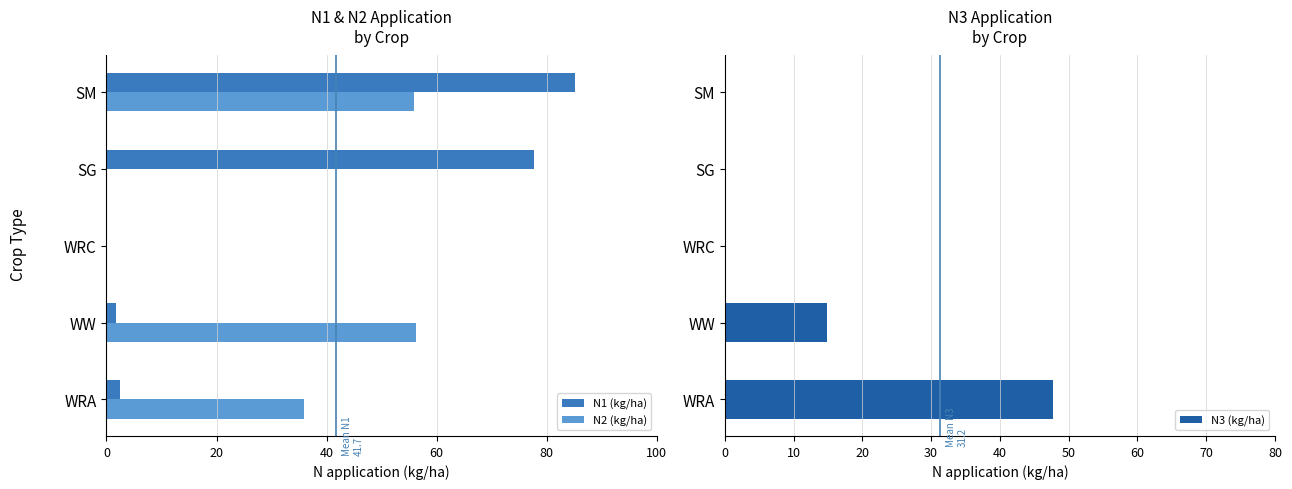

What is the difference between the maximum and minimum values in the N3 (kg/ha) series?

47.7